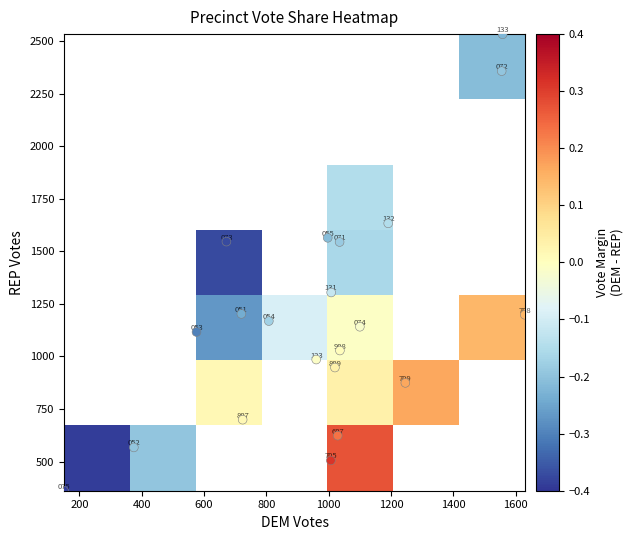

Is it true that margin equals 0.0 at 20?

True